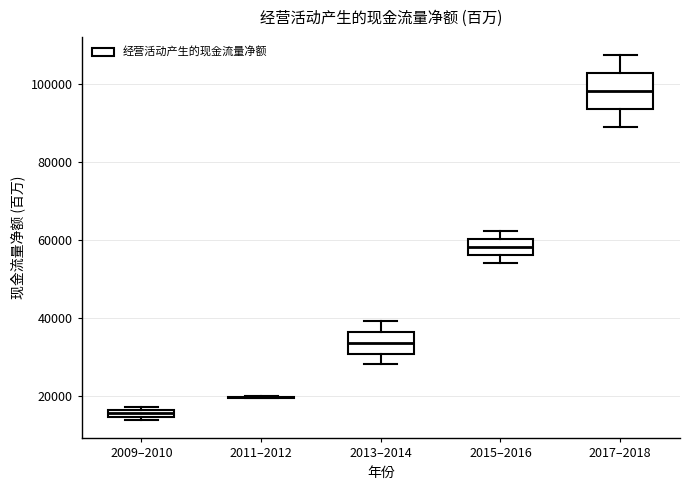

Where is the lower edge of the box for 2017–2018 on the y-axis? The values are not printed on the chart, so give them approximately, as read against the axis.

94000